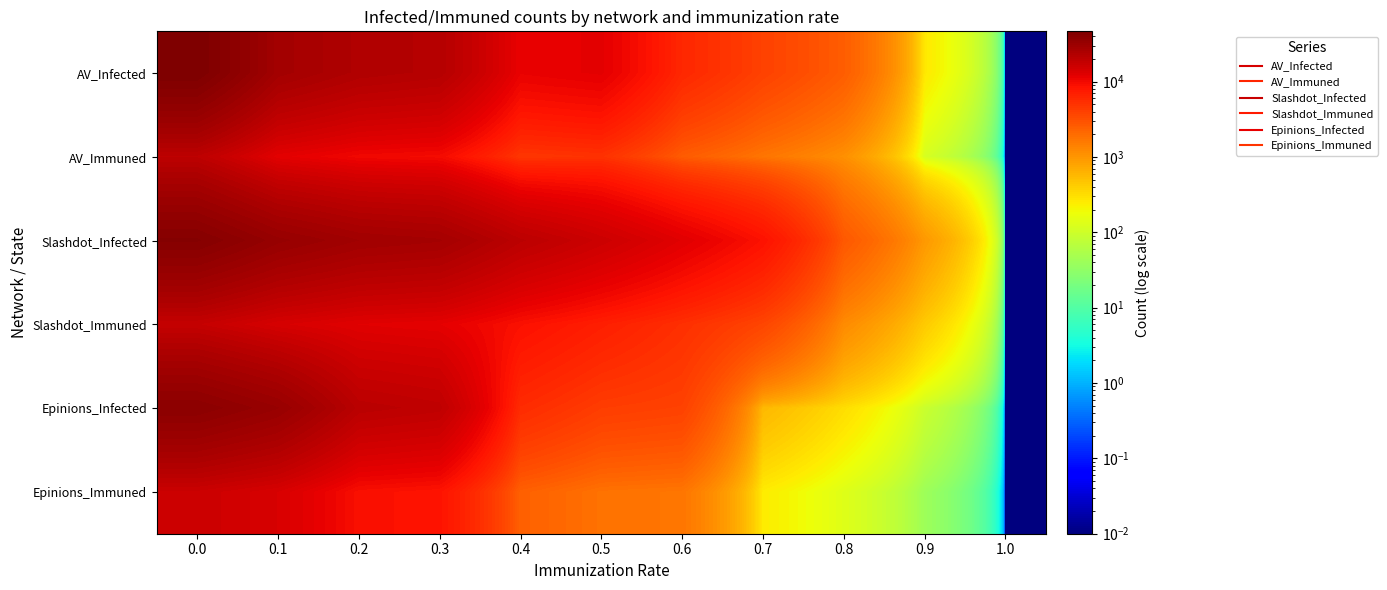

Which series has the largest total across all categories?

Slashdot_Infected